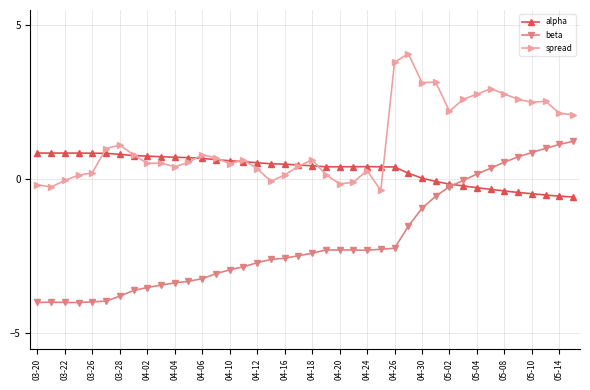

What is the value of the spread point at the 20th from the left?

0.4